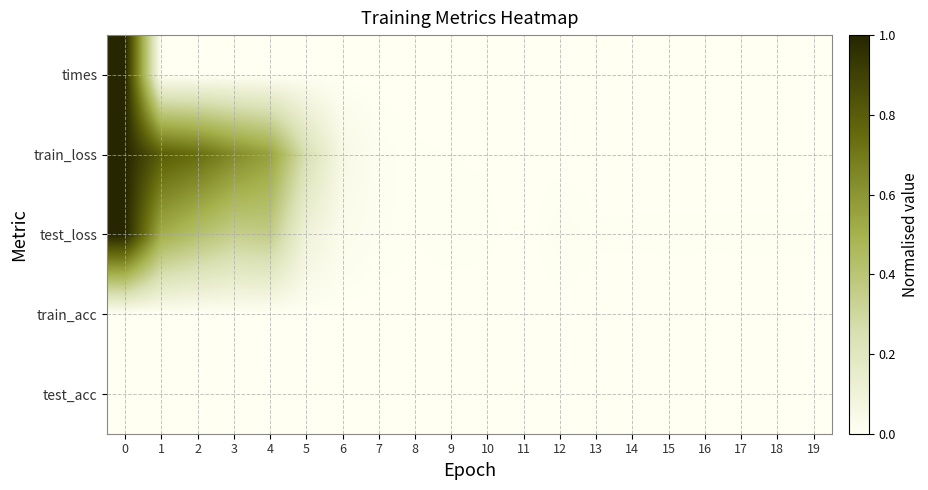

How many categories are shown in the chart?

20